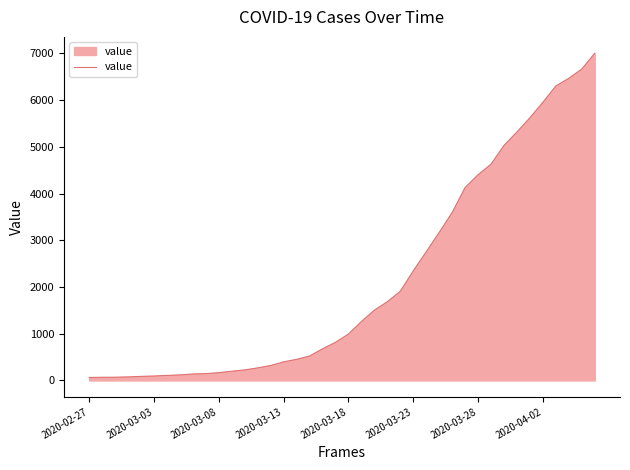

What is the difference between the maximum and minimum values?

6940